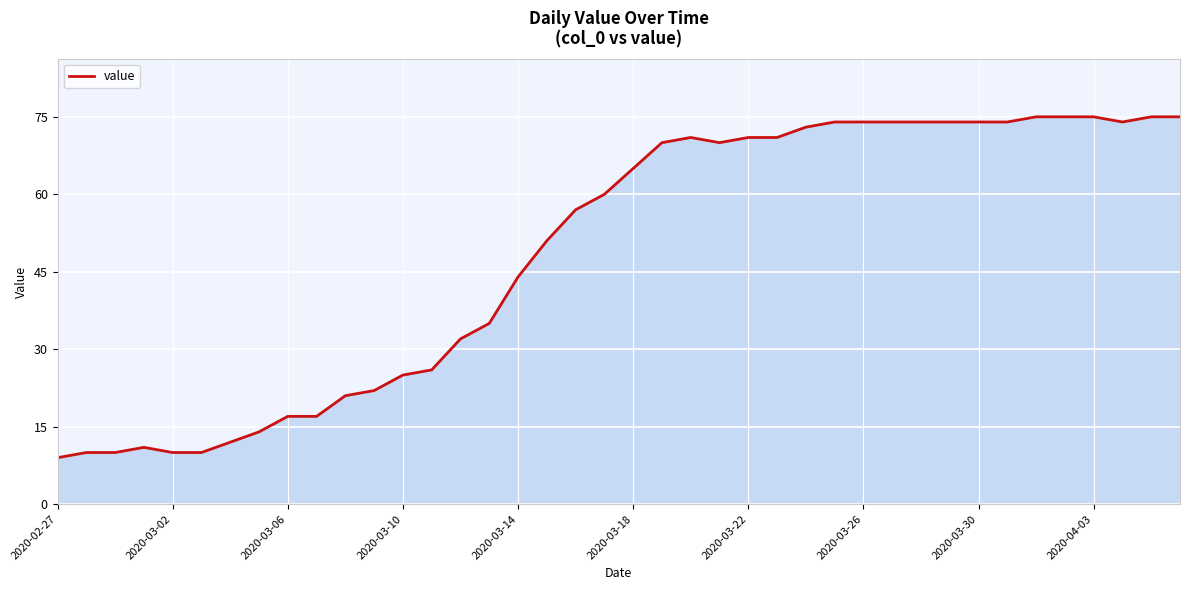

What is the smallest value displayed?

9